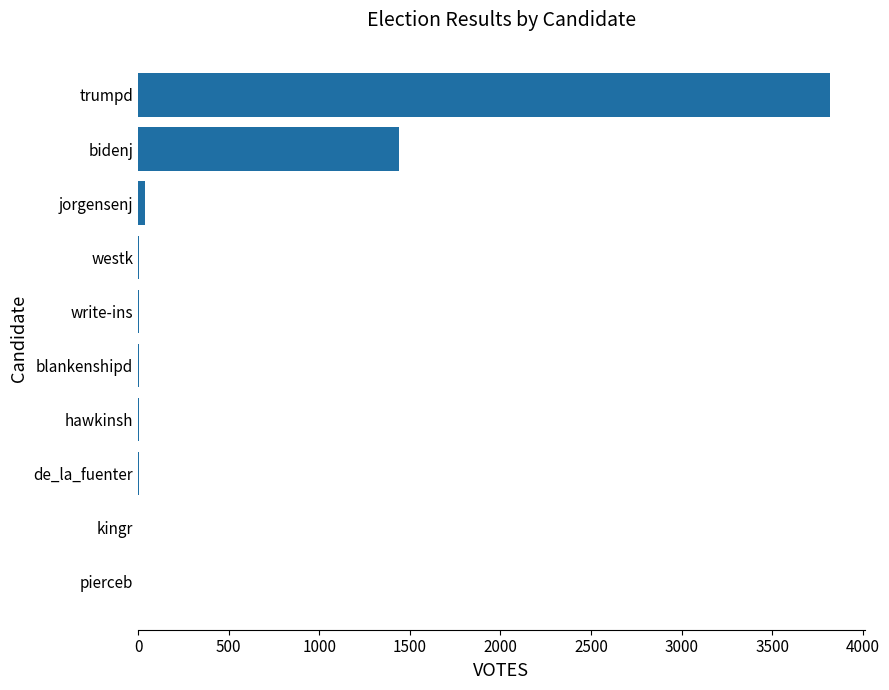

At which label is the value closest to 1909?

bidenj